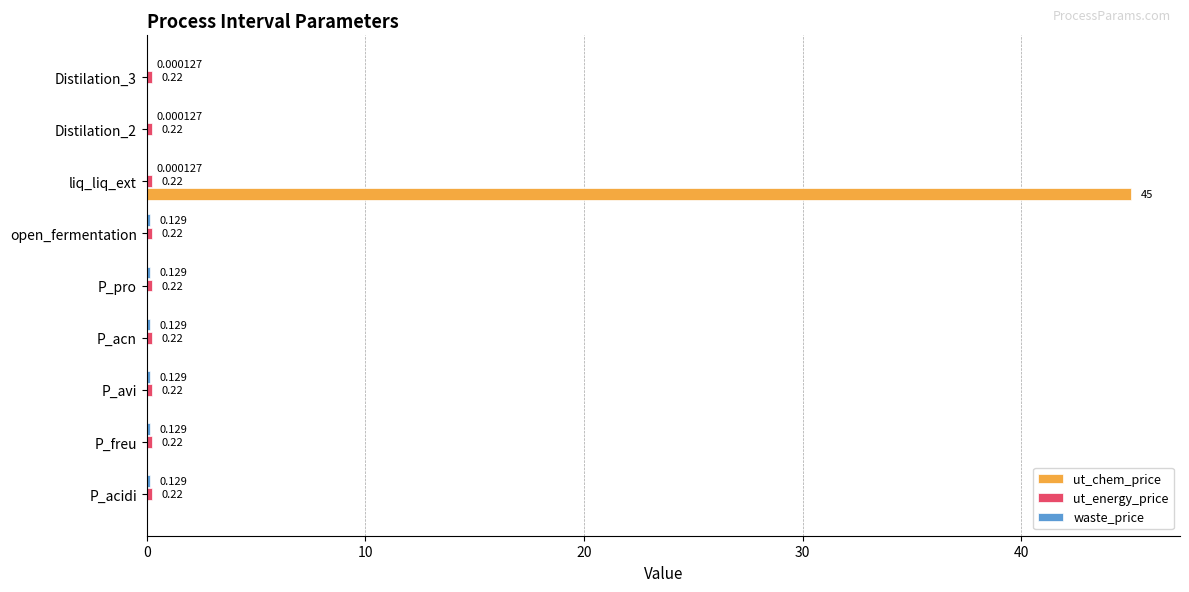

Which series has the largest total across all categories?

ut_chem_price